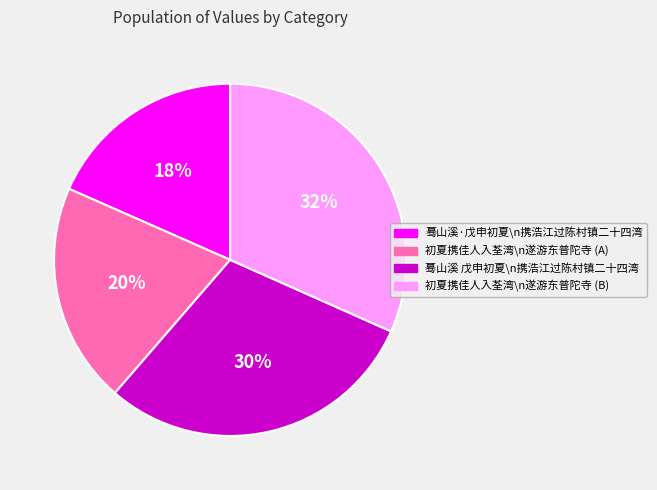

To the nearest percent, what is the average slice percentage?

25%